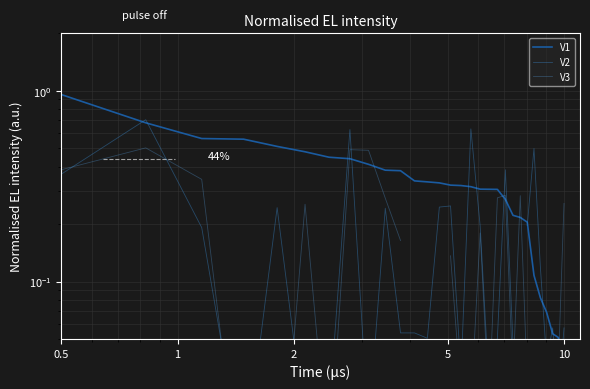

What is the difference between the maximum and minimum values in the V3 series?

0.5